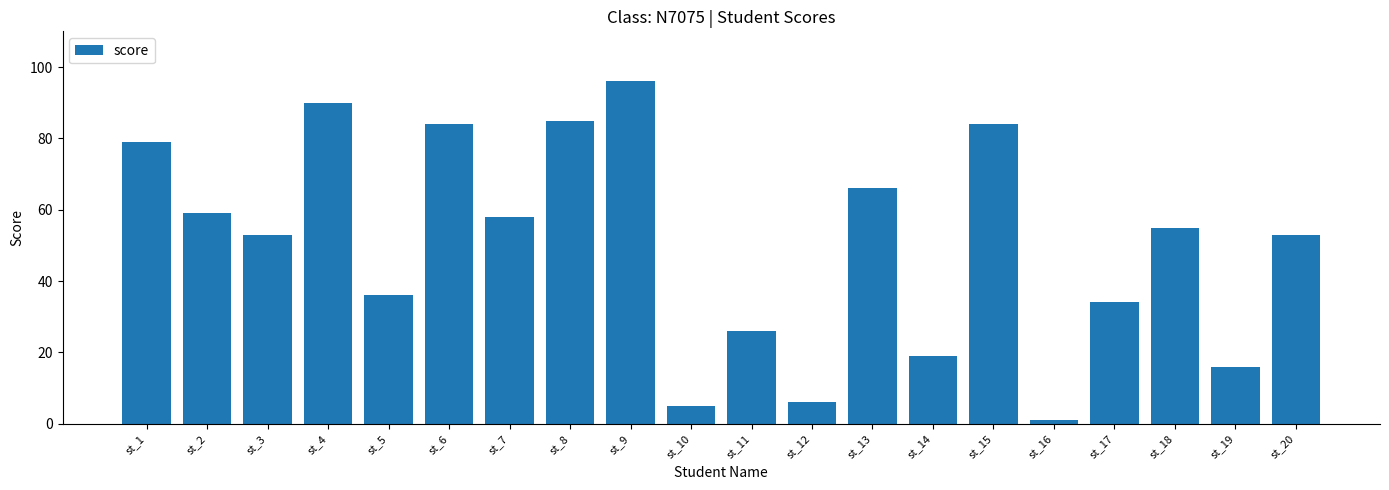

Where does the data first go above 55?

st_1